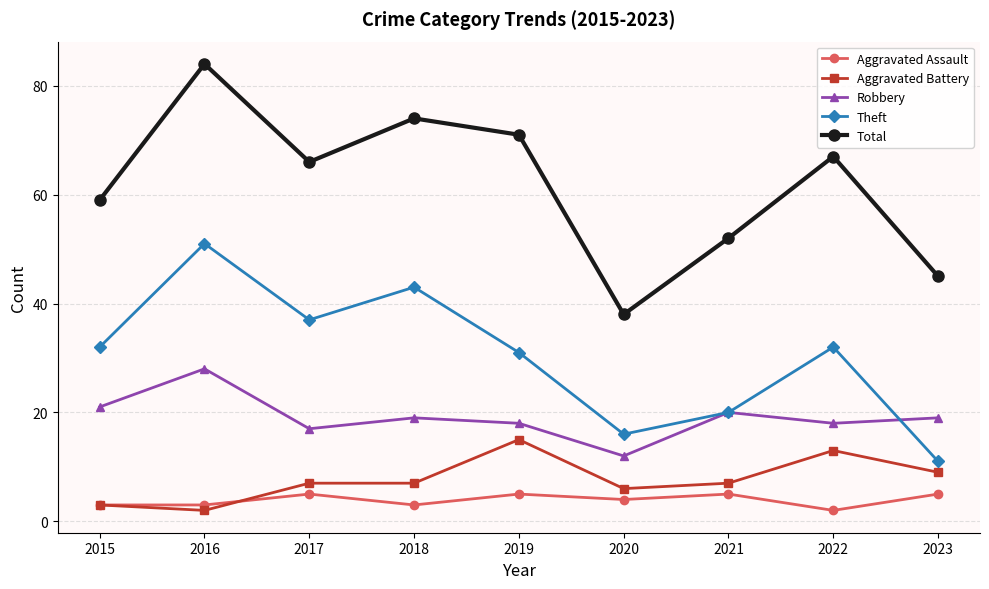

How many lines are shown in the chart?

5